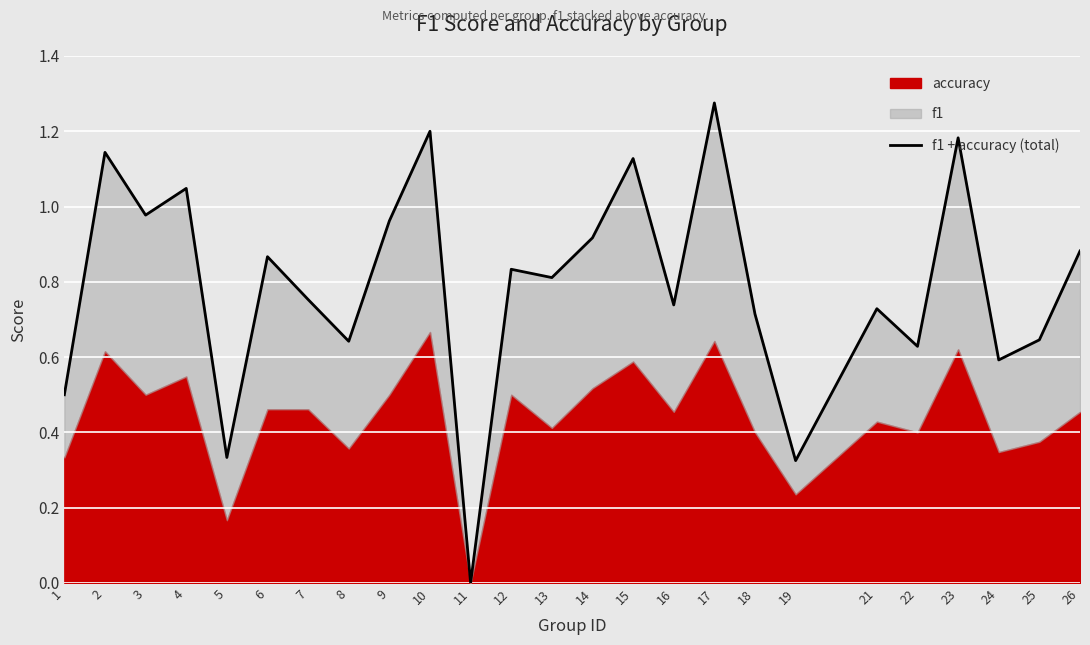

How many lines are shown in the chart?

1